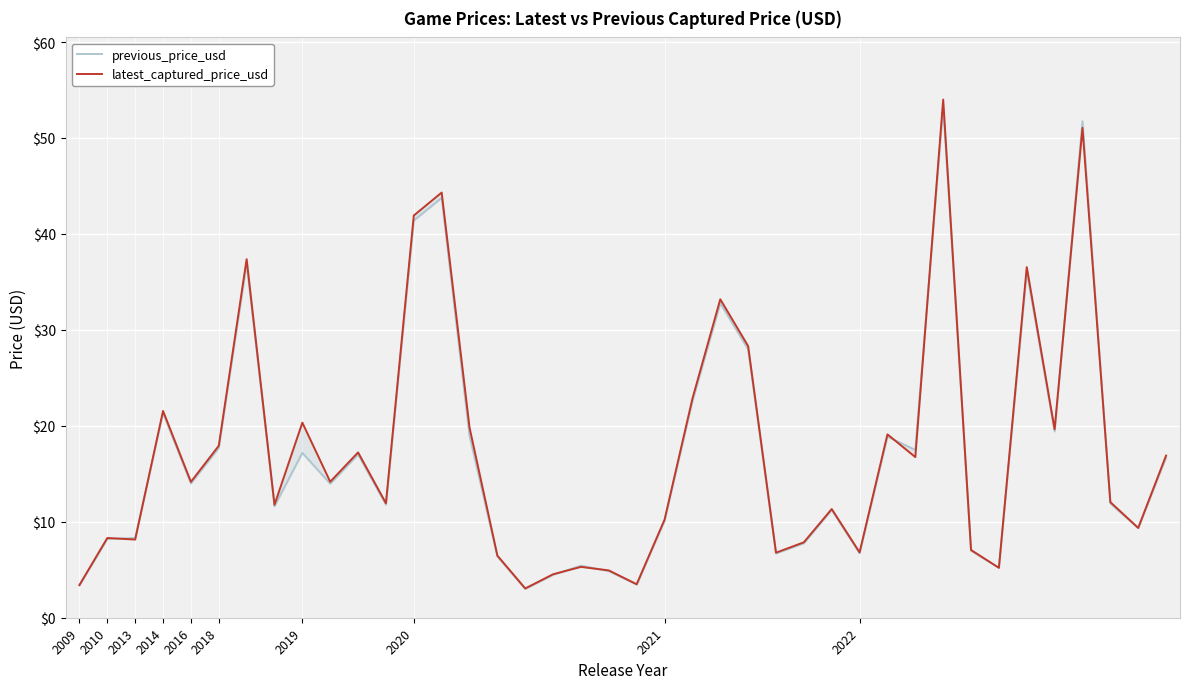

What is the minimum value shown in the chart?

3.0